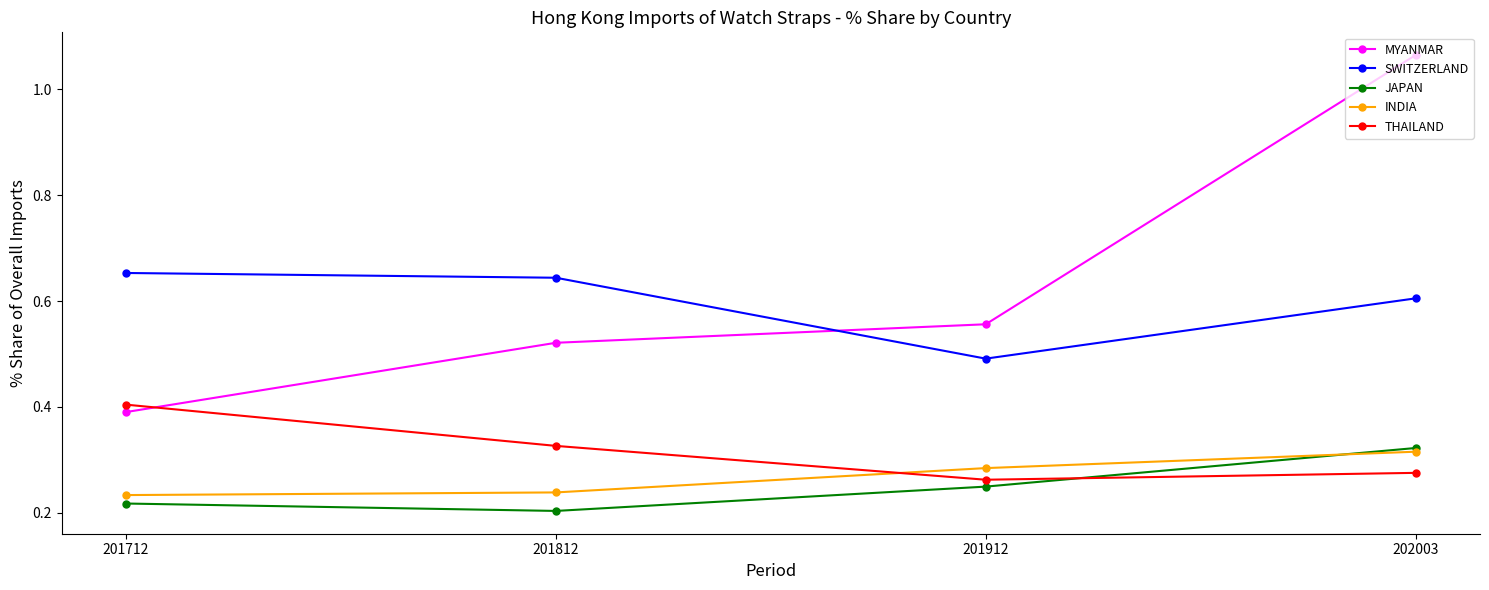

Which category has the highest value across all series?

202003